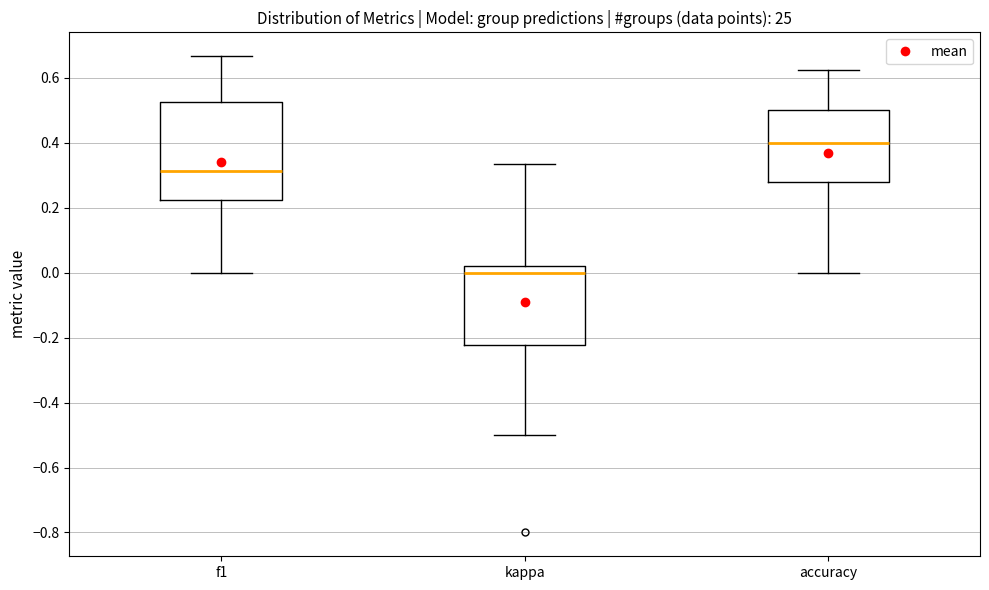

Reading left to right, transcribe this box plot: for each box, give where its median line is, the range the box spans, and where its two whiskers end, as read against the y-axis. The values are not printed on the chart, so give them approximately, as read against the axis.

f1: median 0.32, box 0.22 to 0.52, whiskers 0.00 to 0.66
kappa: median 0.00, box -0.22 to 0.02, whiskers -0.50 to 0.34
accuracy: median 0.40, box 0.28 to 0.50, whiskers 0.00 to 0.62